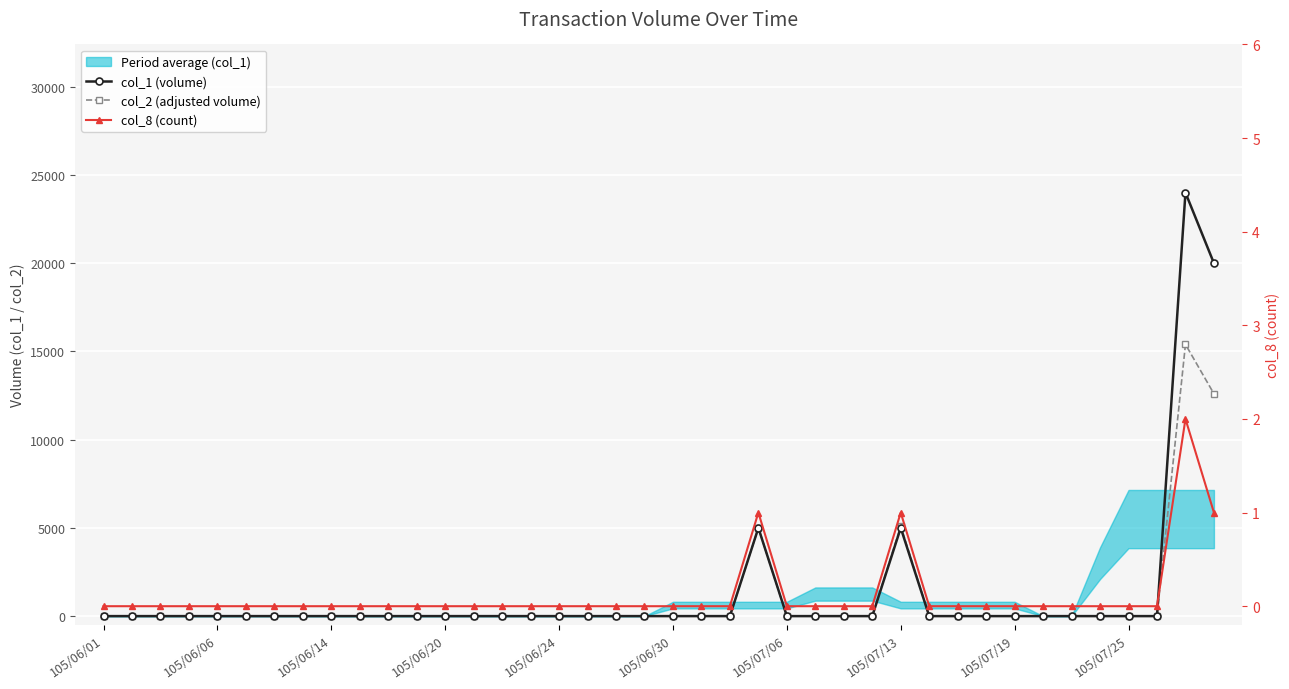

The value of col_8 (count) at 17 is 1. True or false?

False